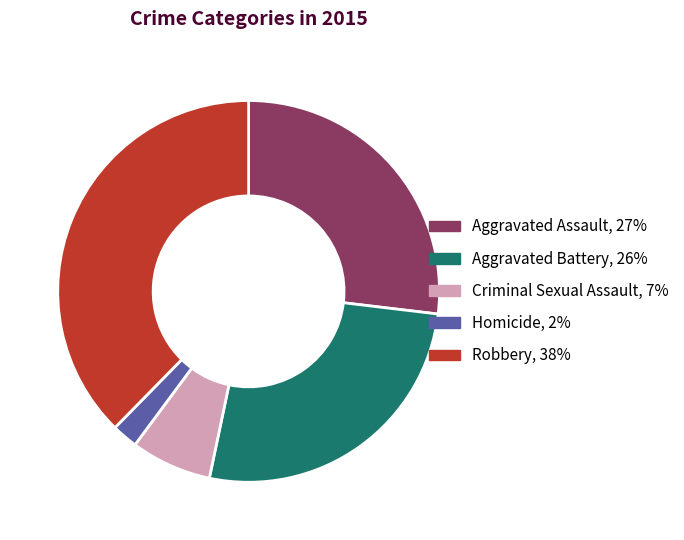

Combined, do Aggravated Assault and Criminal Sexual Assault account for over 50%?

No